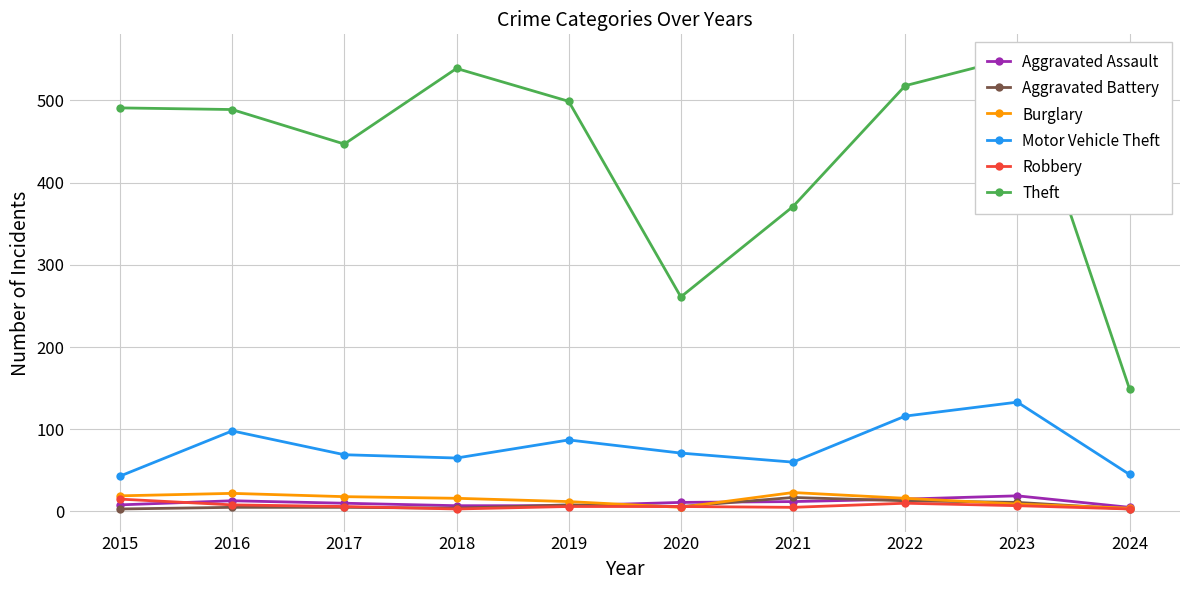

Reading left to right, list all the values displayed in this chart.

Aggravated Assault: 8	13	10	7	7	11	12	15	19	5
Aggravated Battery: 3	5	5	4	8	6	17	13	11	3
Burglary: 19	22	18	16	12	5	23	16	9	4
Motor Vehicle Theft: 43	98	69	65	87	71	60	116	133	45
Robbery: 15	8	6	3	6	6	5	10	7	3
Theft: 491	489	447	539	499	261	371	518	553	149